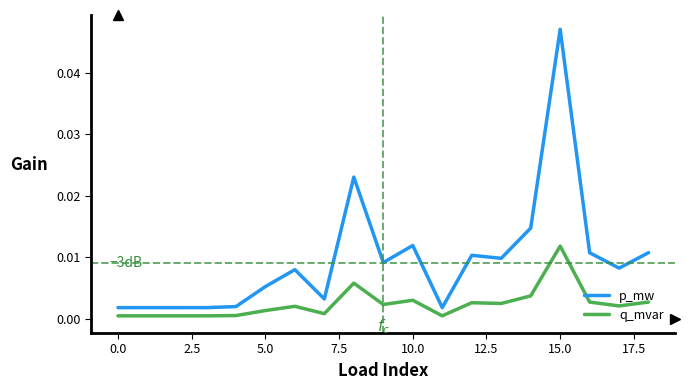

Which series has the largest total across all categories?

p_mw